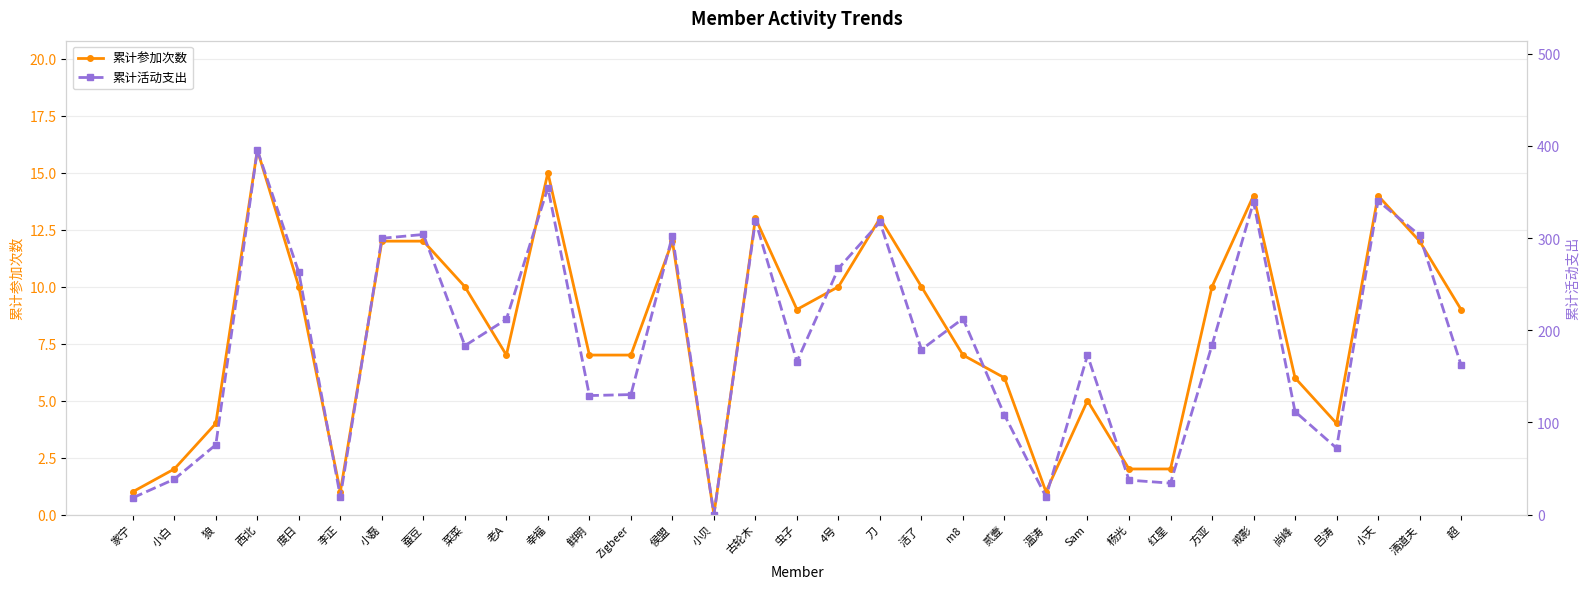

What is the label of the 16th point from the left?

古轮木